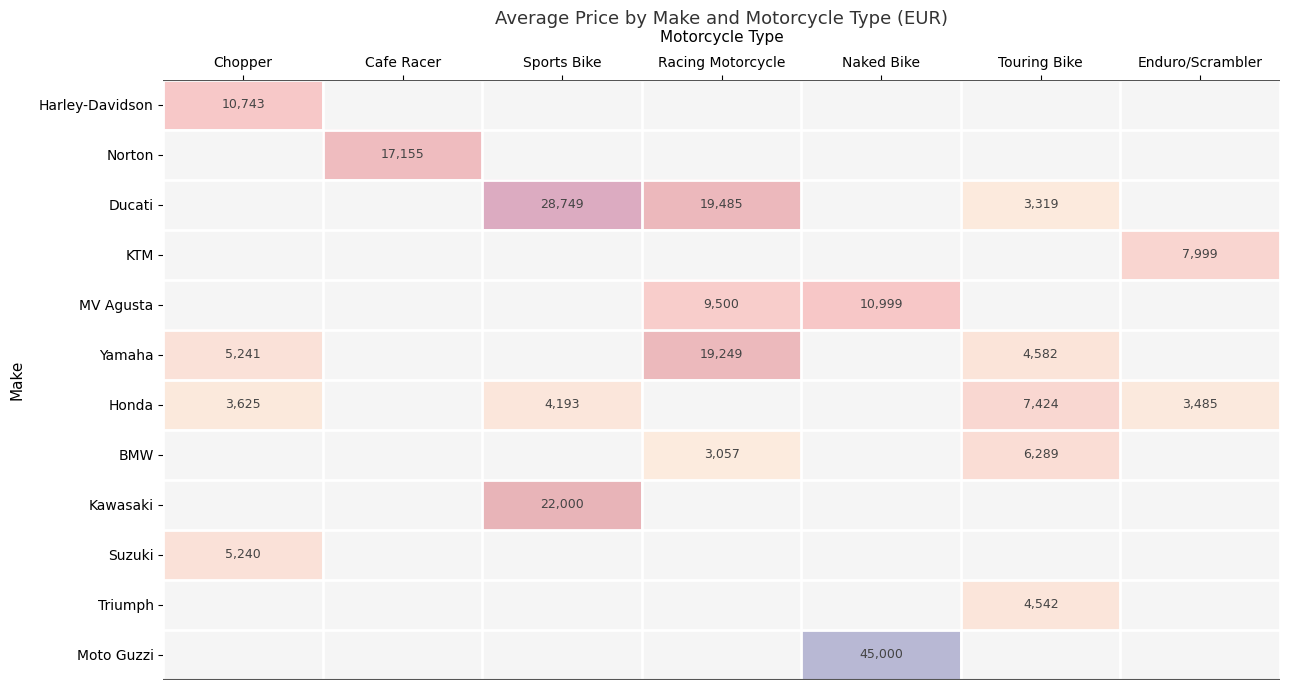

True or false: Ducati has a value of 3319 at Touring Bike.

True